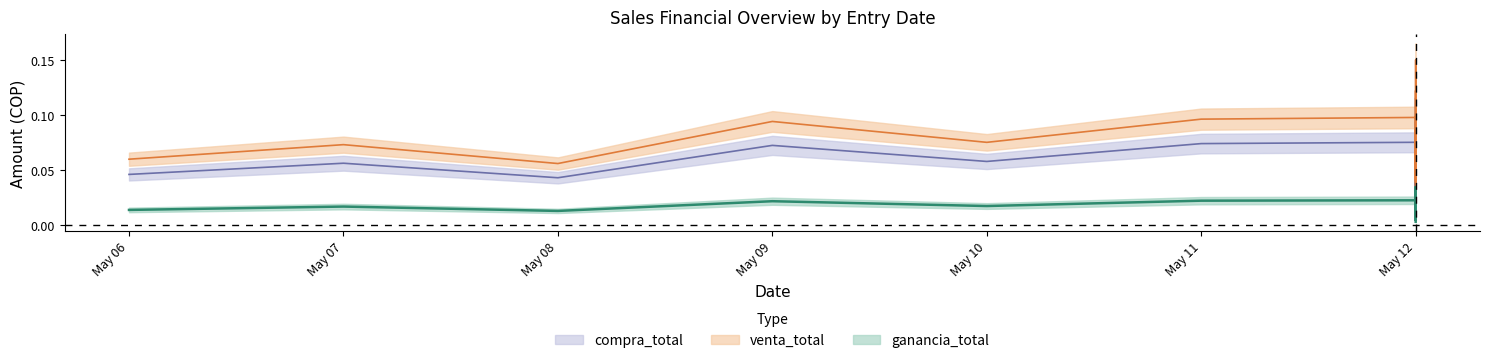

True or false: venta_total and compra_total intersect in this chart.

False